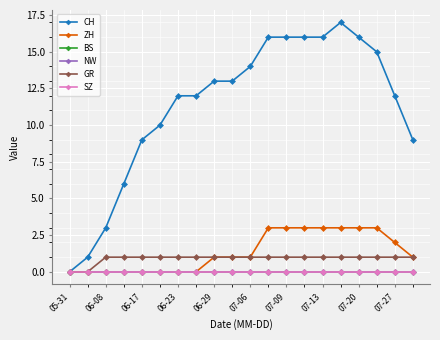

Is this an area chart (filled region under the line)?

No